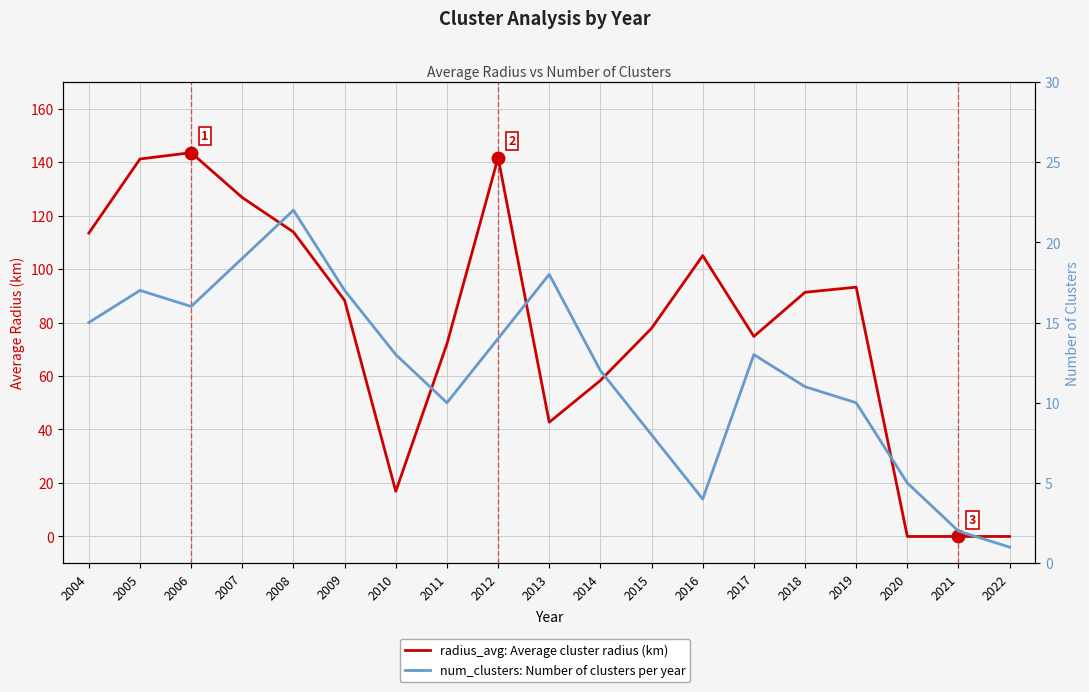

Where do radius_avg and num_clusters first cross each other?

2019 and 2020